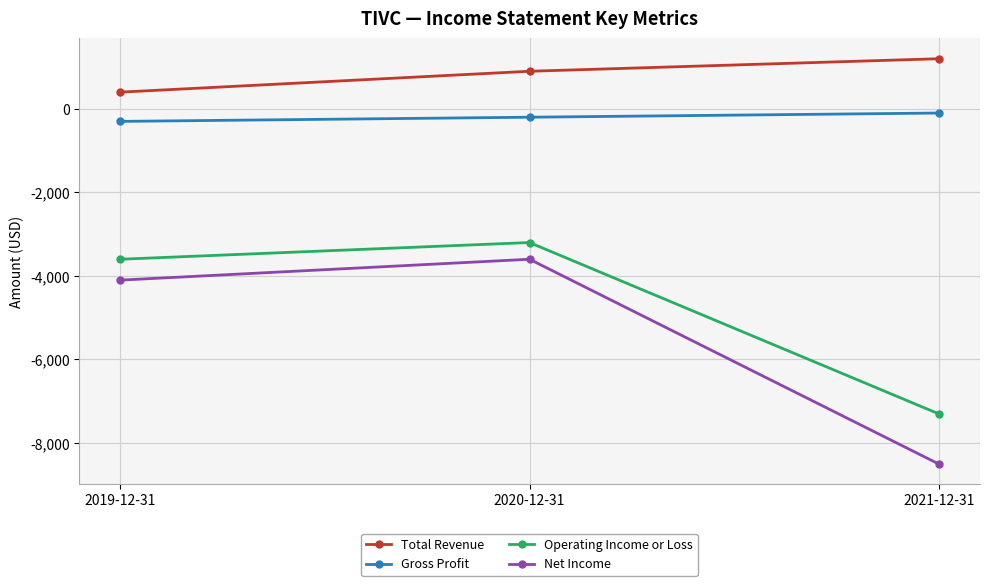

Which series changed the most between 2019-12-31 and 2021-12-31?

Net Income